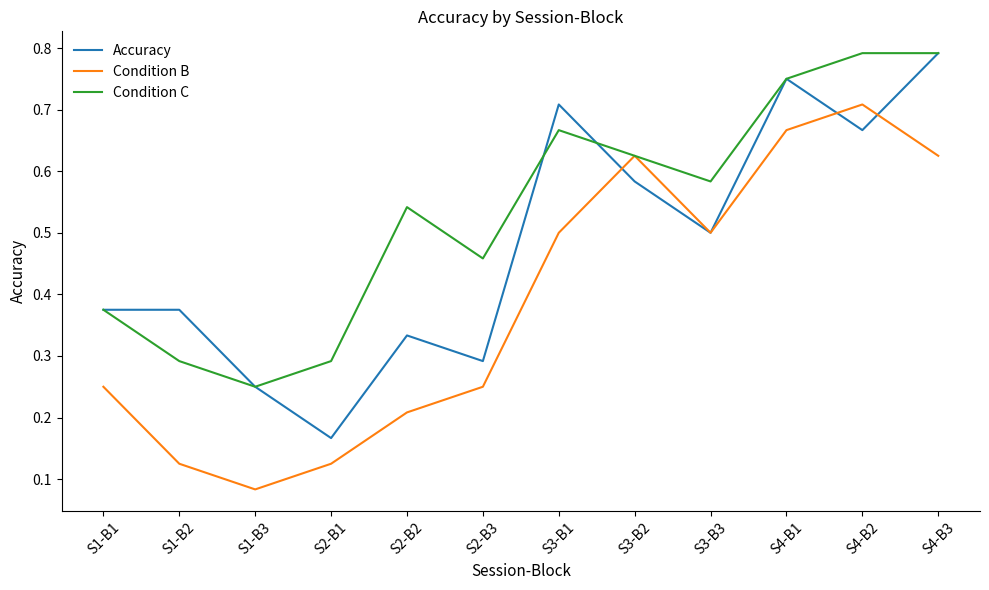

What is the sum of all Condition C values?

6.4